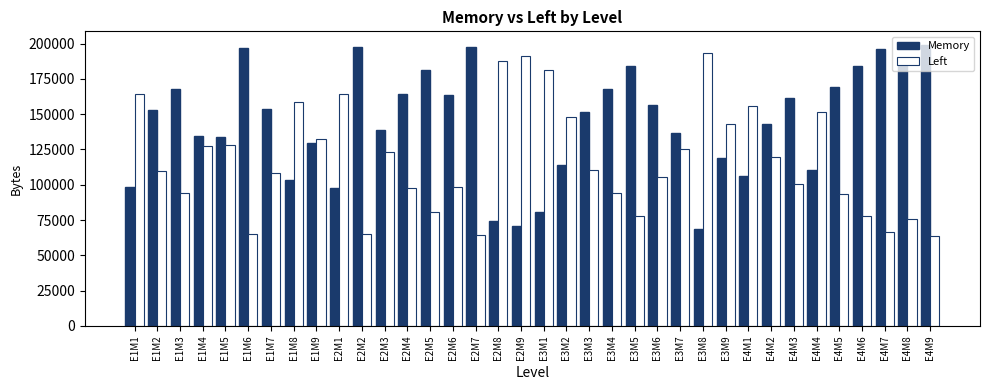

What is the difference between the maximum and minimum values in the Memory series?

130028